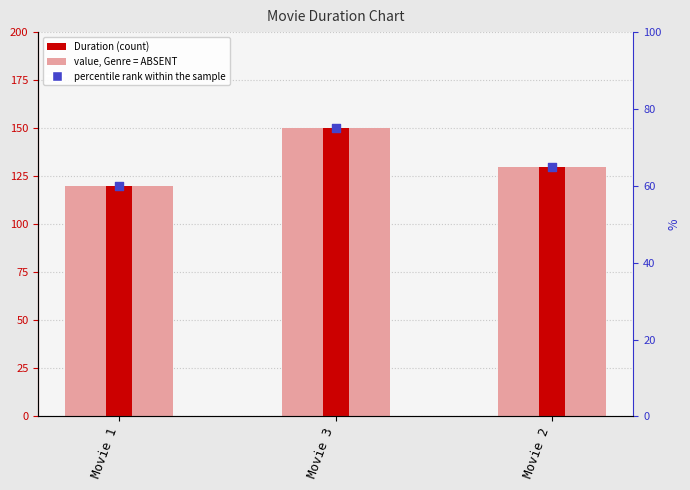

Is the value of Duration at Movie 2 greater than the value of percentile rank within the sample at Movie 3?

Yes